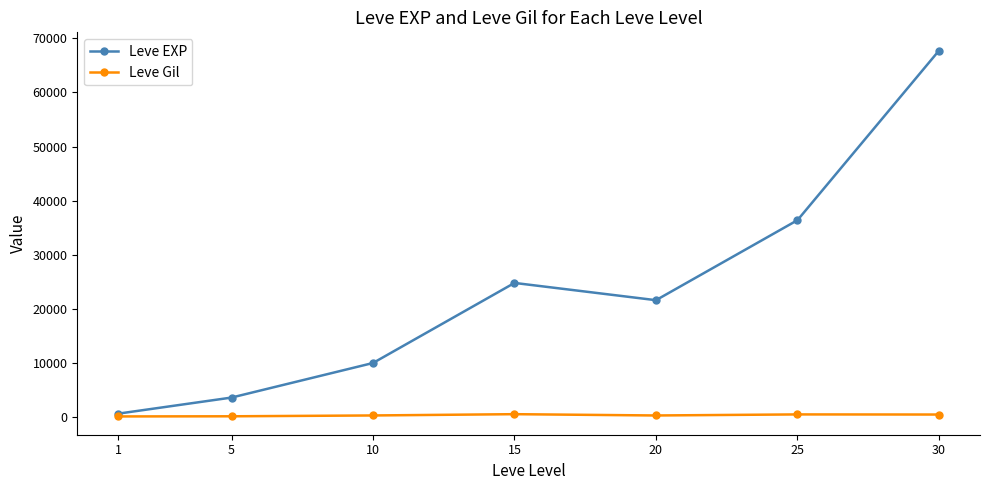

Rank the series by their average value, from highest to lowest.

Leve EXP, Leve Gil